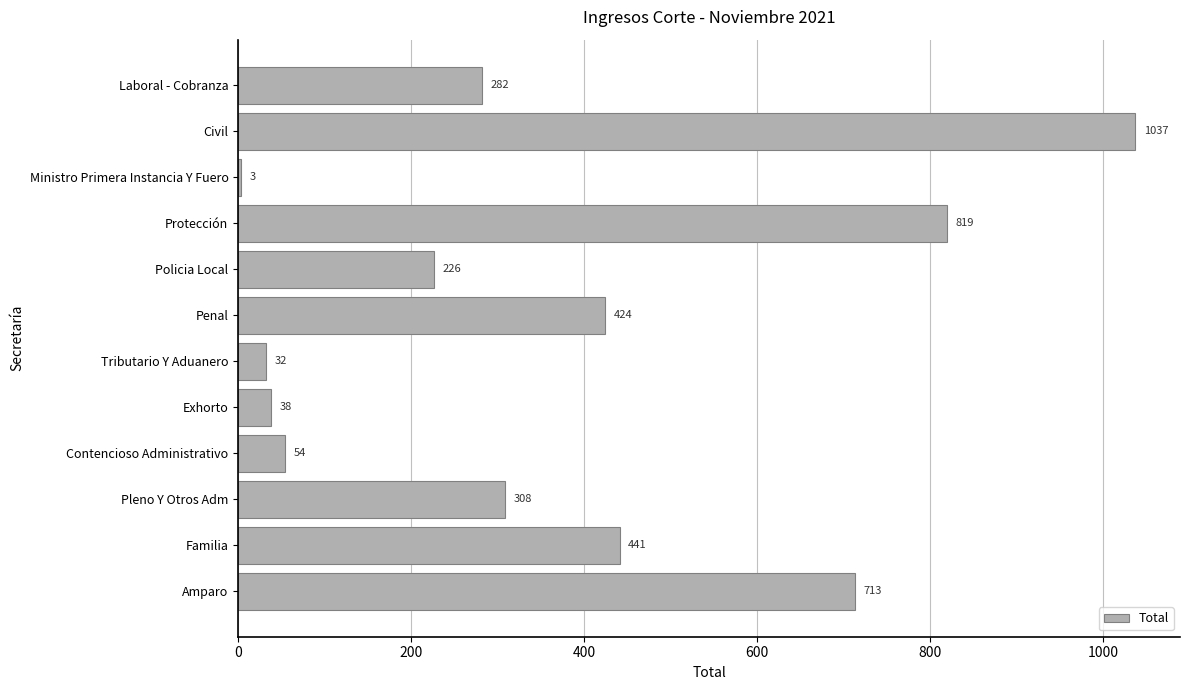

Between Policia Local and Exhorto, which is larger?

Policia Local